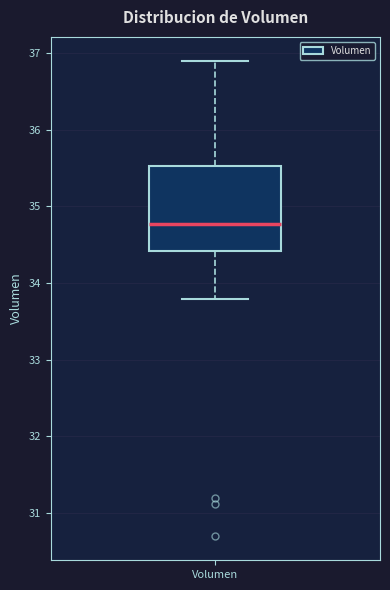

Read this box plot against the y-axis: the position of the median line, the range covered by the box, and the ends of both whiskers. The values are not printed on the chart, so give them approximately, as read against the axis.

median 34.8, box 34.4 to 35.5, whiskers 33.8 to 36.9